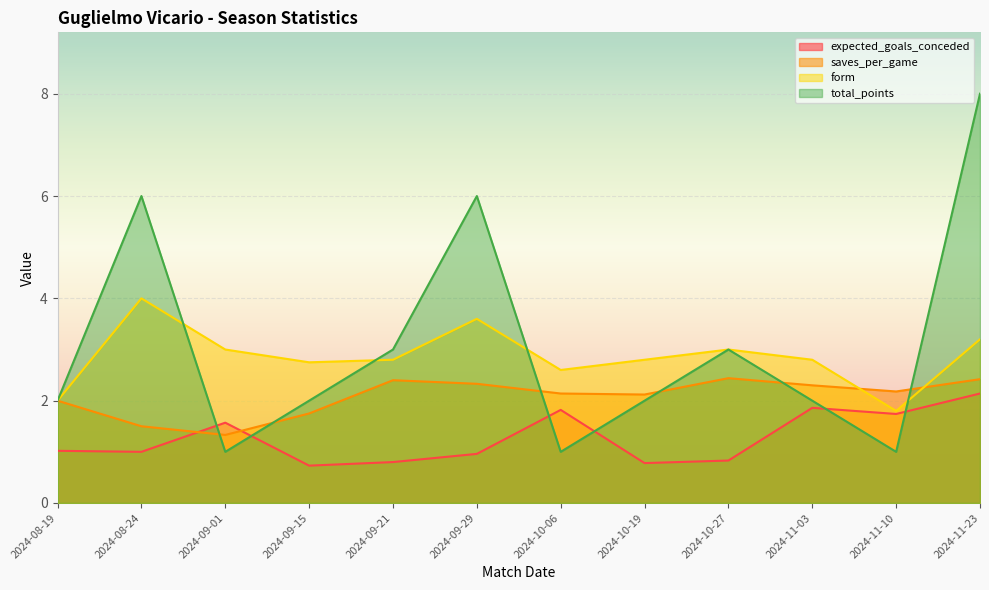

True or false: saves_per_game has more than 2 points higher than both neighbors.

False